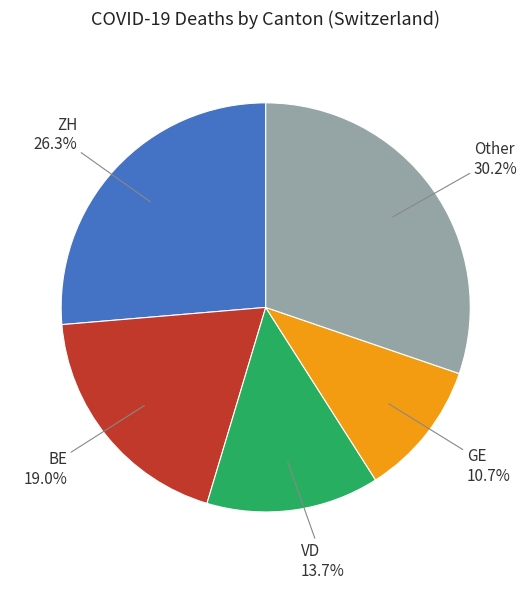

Which slice is the largest?

Other